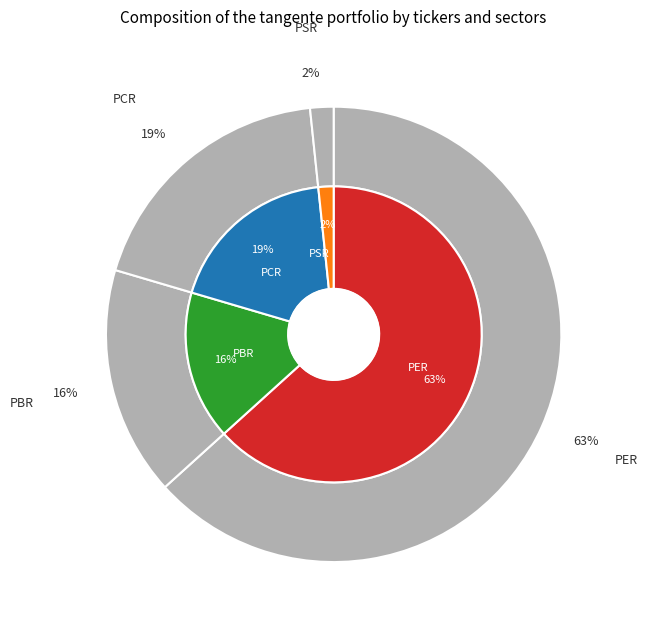

Count the number of slices in the pie.

4